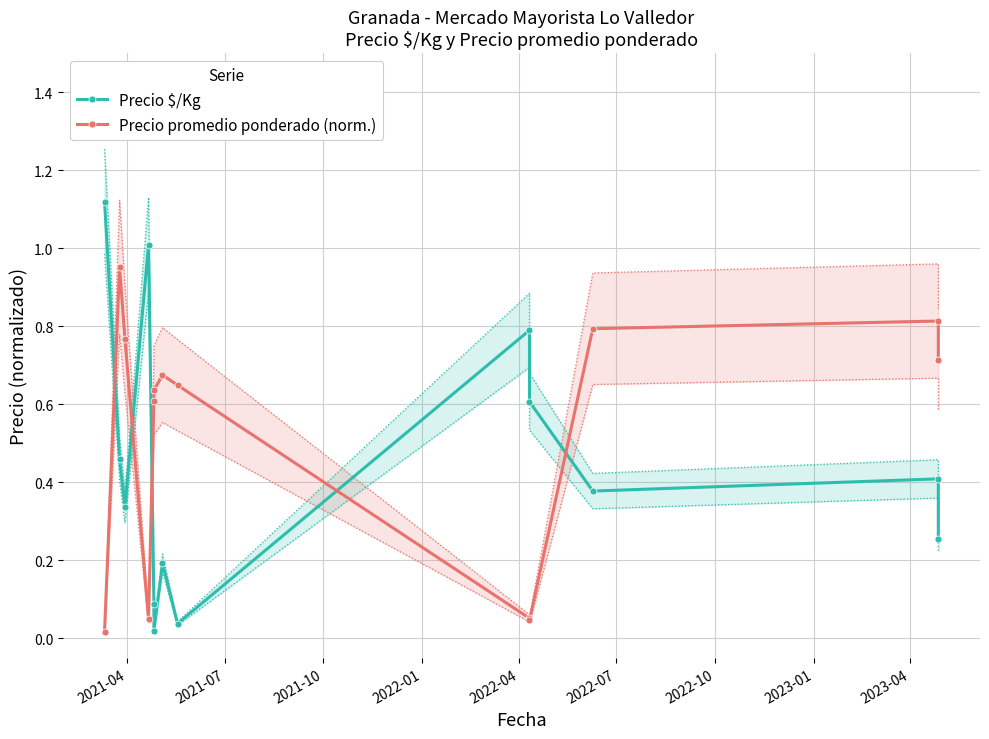

List the series in order of their overall mean, lowest first.

Precio $/Kg, Precio promedio ponderado (norm.)